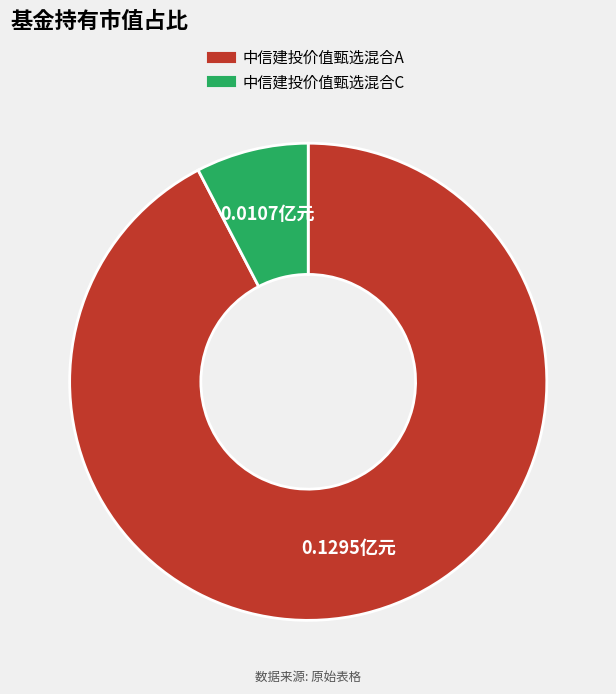

Which slice is the smallest?

中信建投价值甄选混合C